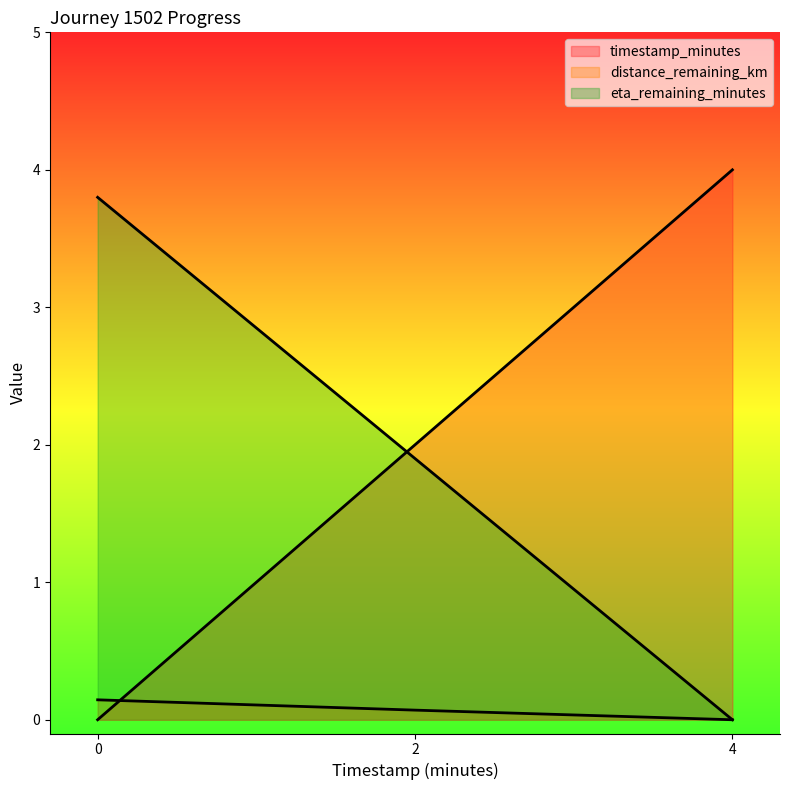

List the series in order of their peak value, lowest first.

distance_remaining_km, eta_remaining_minutes, timestamp_minutes